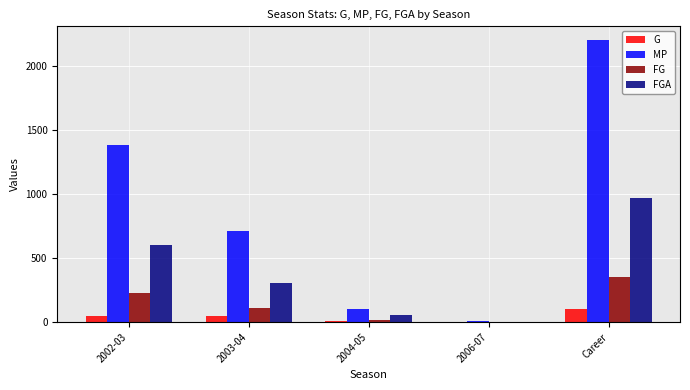

True or false: MP has a value of 3770 at Career.

False